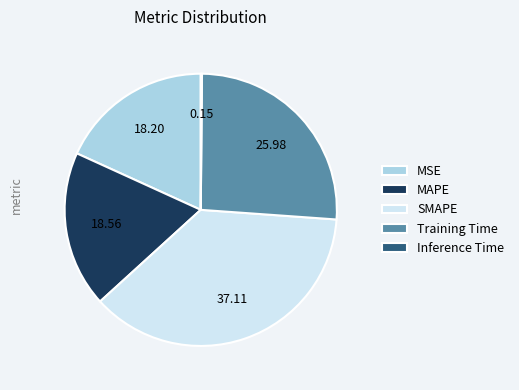

What is the largest slice in the pie chart?

SMAPE